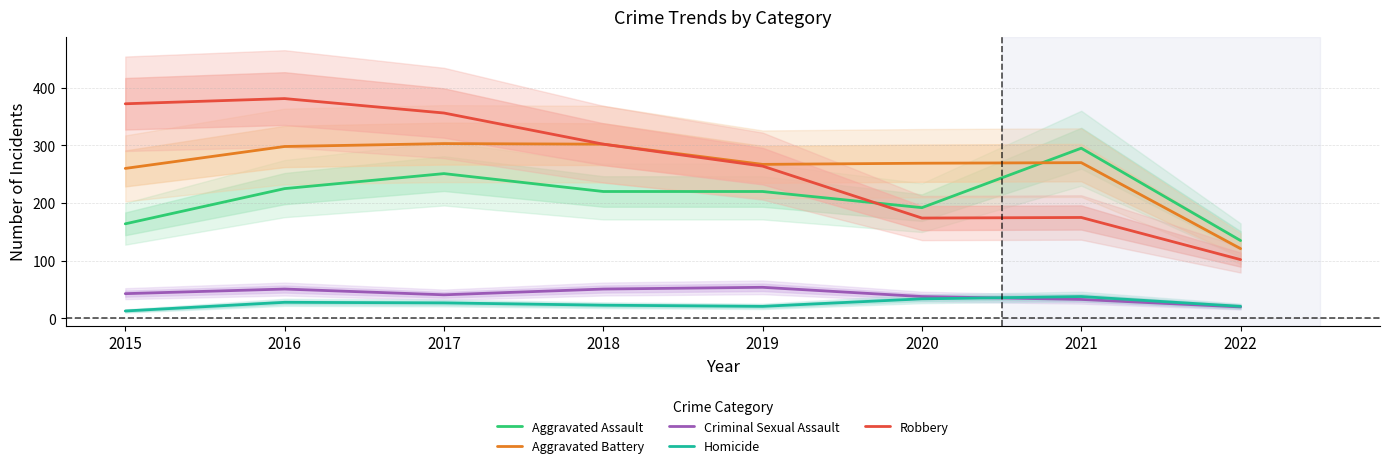

True or false: Homicide and Aggravated Assault intersect in this chart.

False